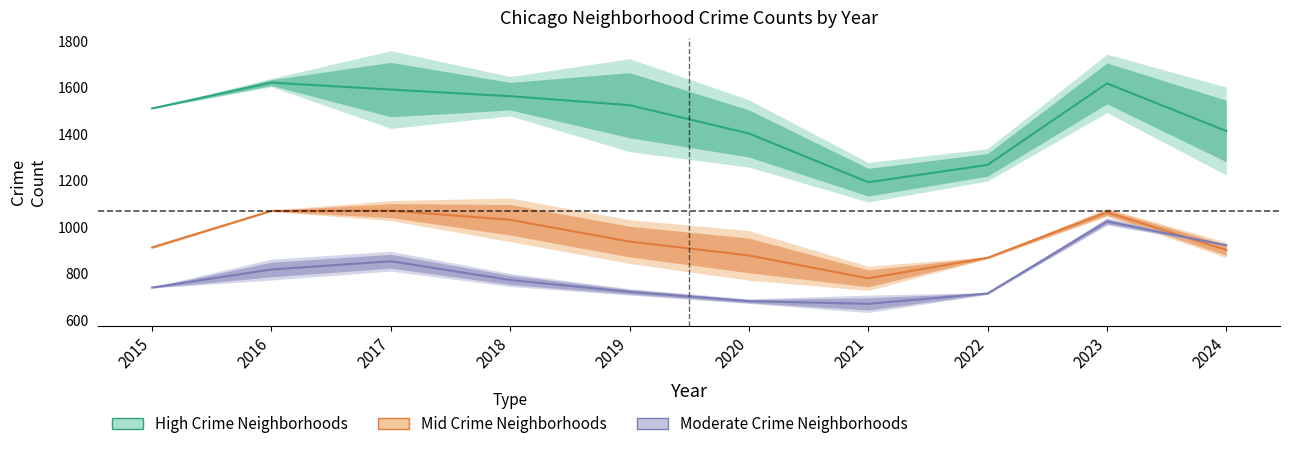

Rank the series by their maximum value, from highest to lowest.

High Crime Neighborhoods, Mid Crime Neighborhoods, Moderate Crime Neighborhoods